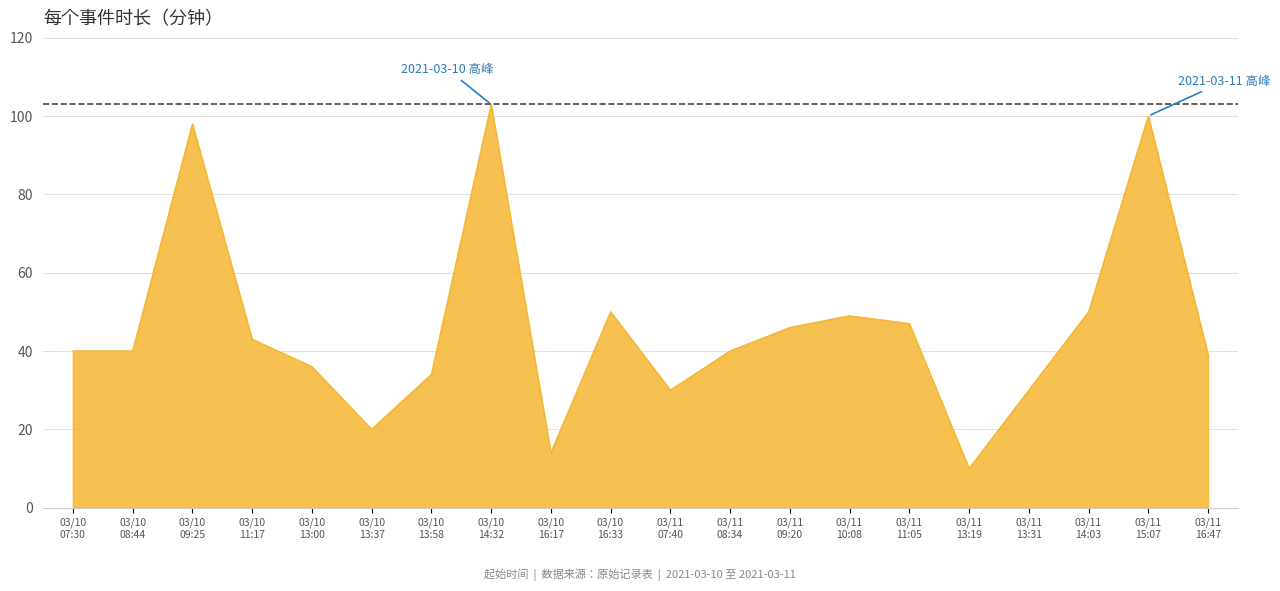

What is the difference between the maximum and minimum values?

93